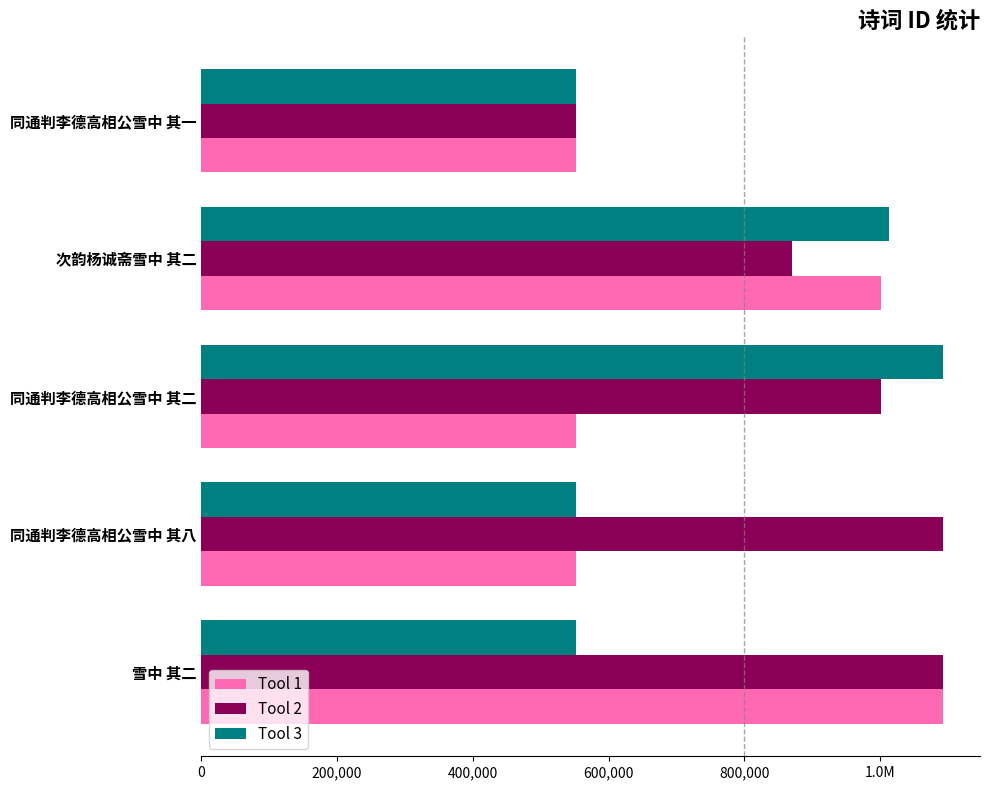

What are all the series names shown in the legend?

Tool 1, Tool 2, Tool 3